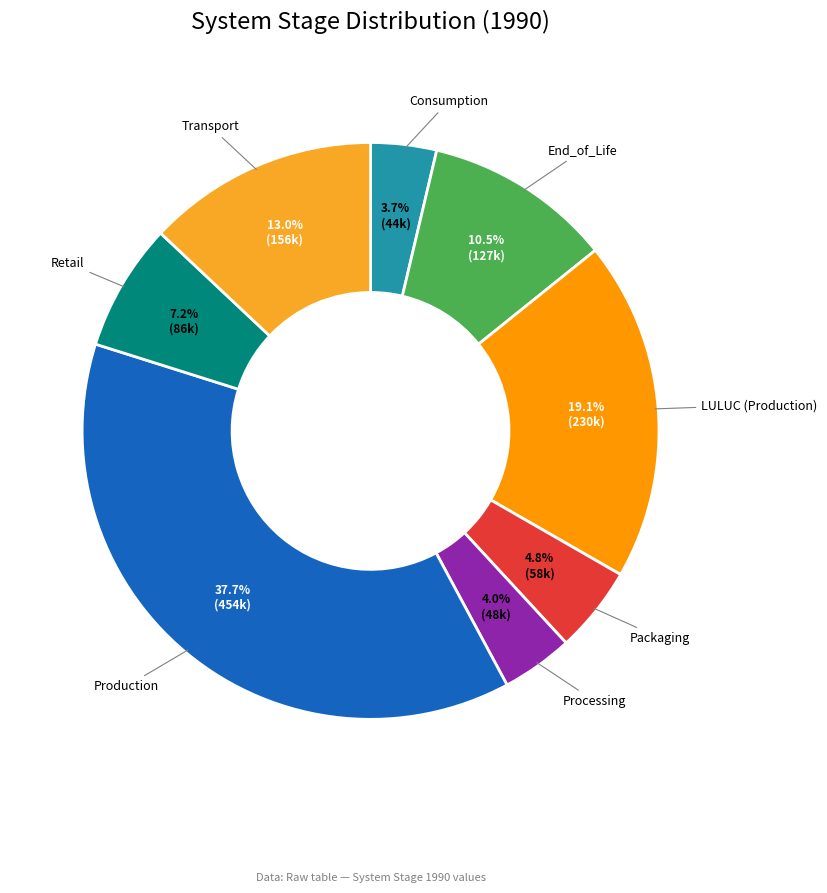

How many segments does this pie chart have?

8